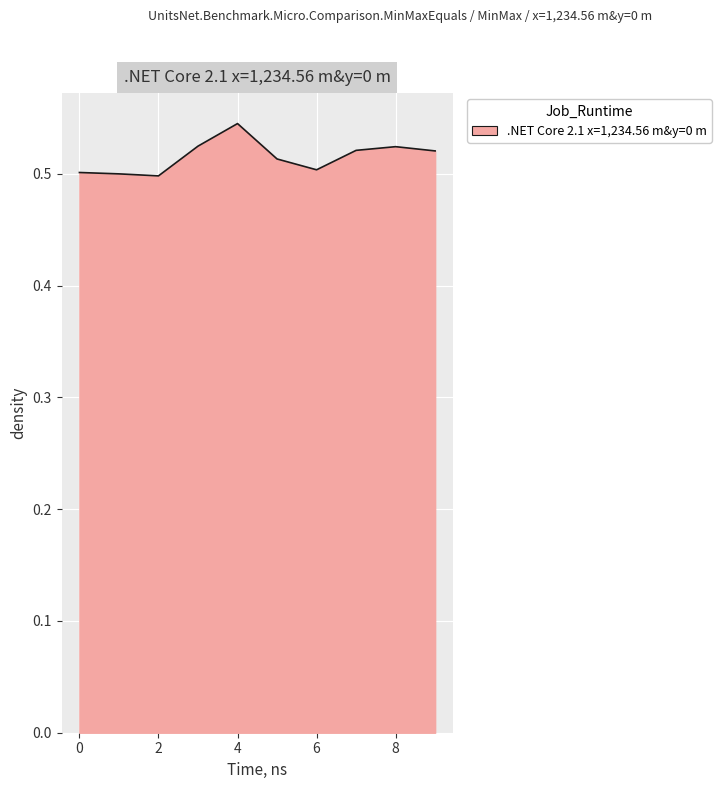

How many lines are shown in the chart?

1